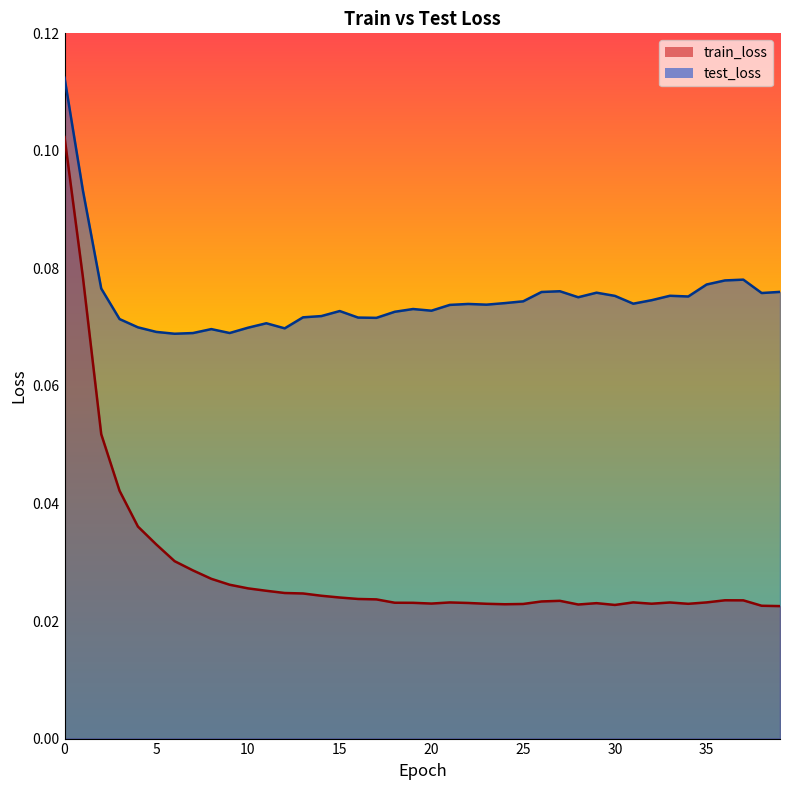

The value of train_loss at 35 is 0.0. True or false?

False